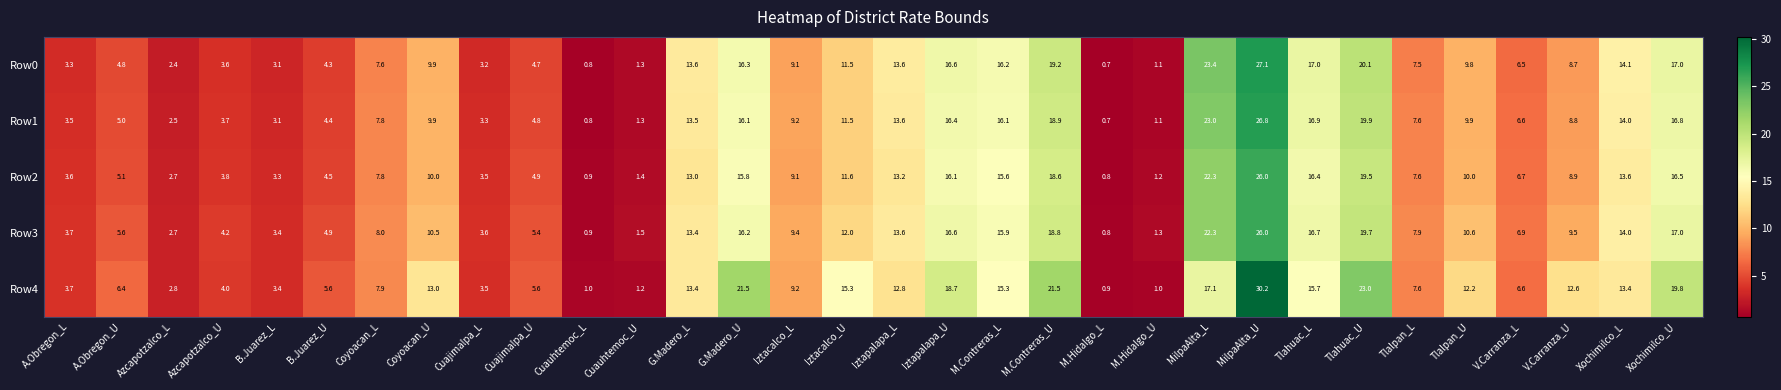

What value does the Row3 series have at Xochimilco_U?

17.0